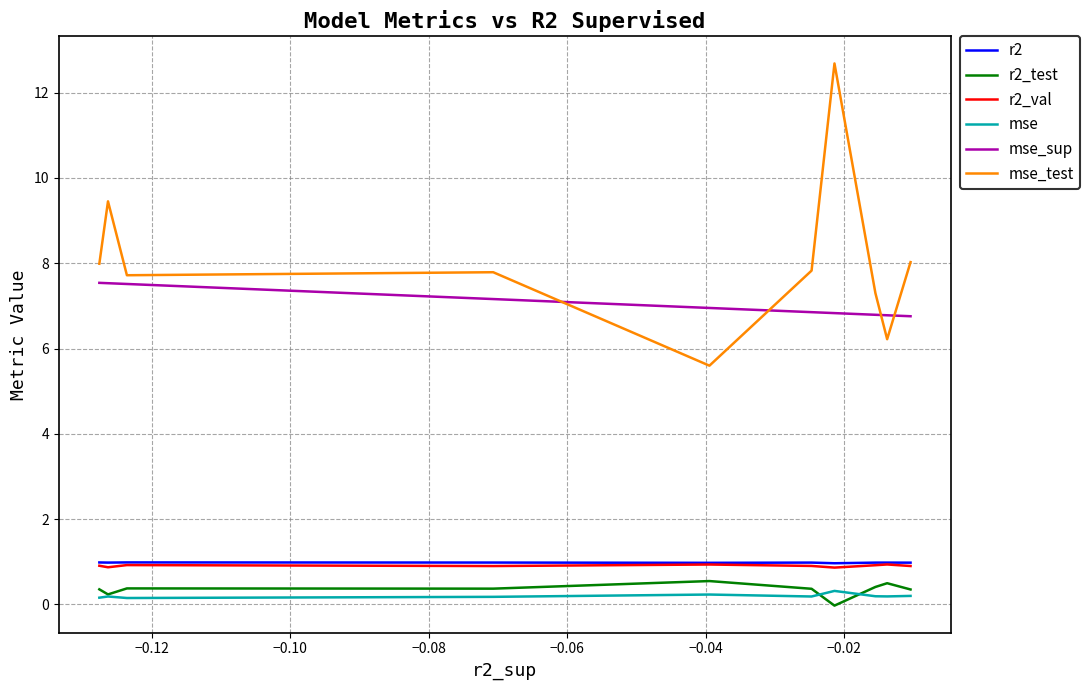

Which category has the highest value in the r2_val series?

−0.12